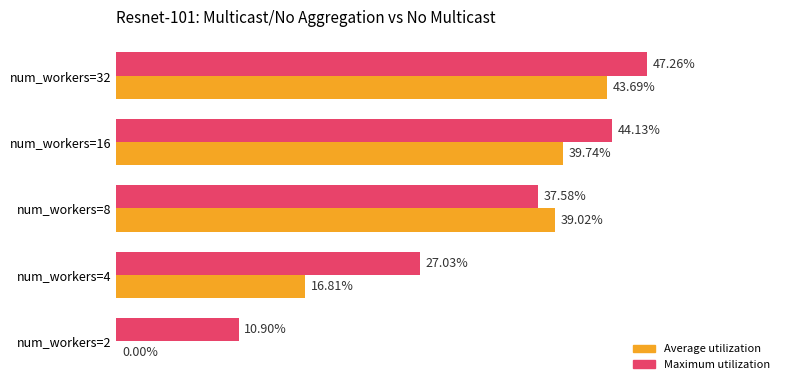

Which series has the largest total across all categories?

Maximum utilization